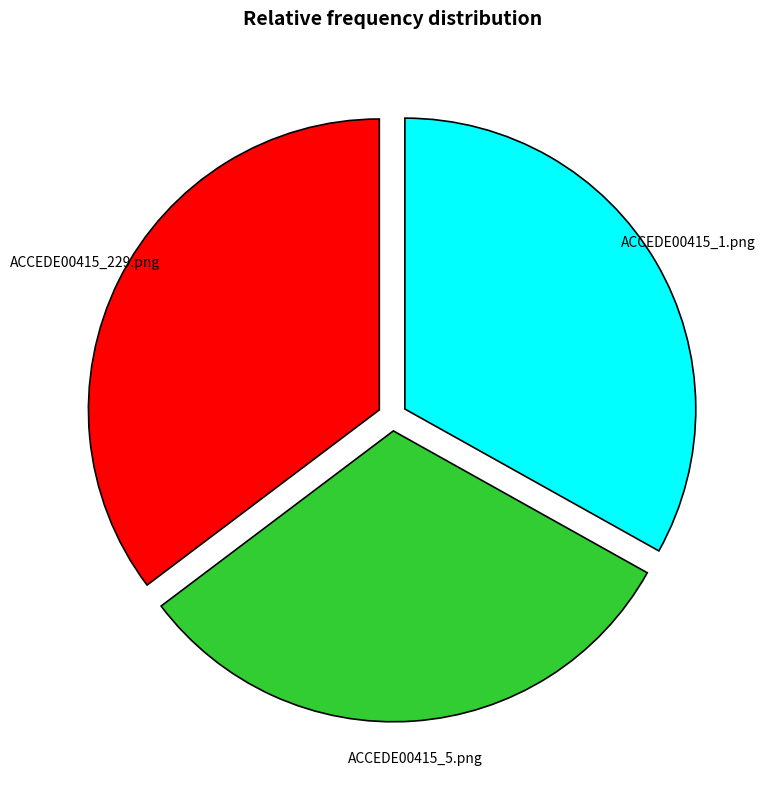

Combined, do ACCEDE00415_1.png and ACCEDE00415_5.png account for over 50%?

Yes